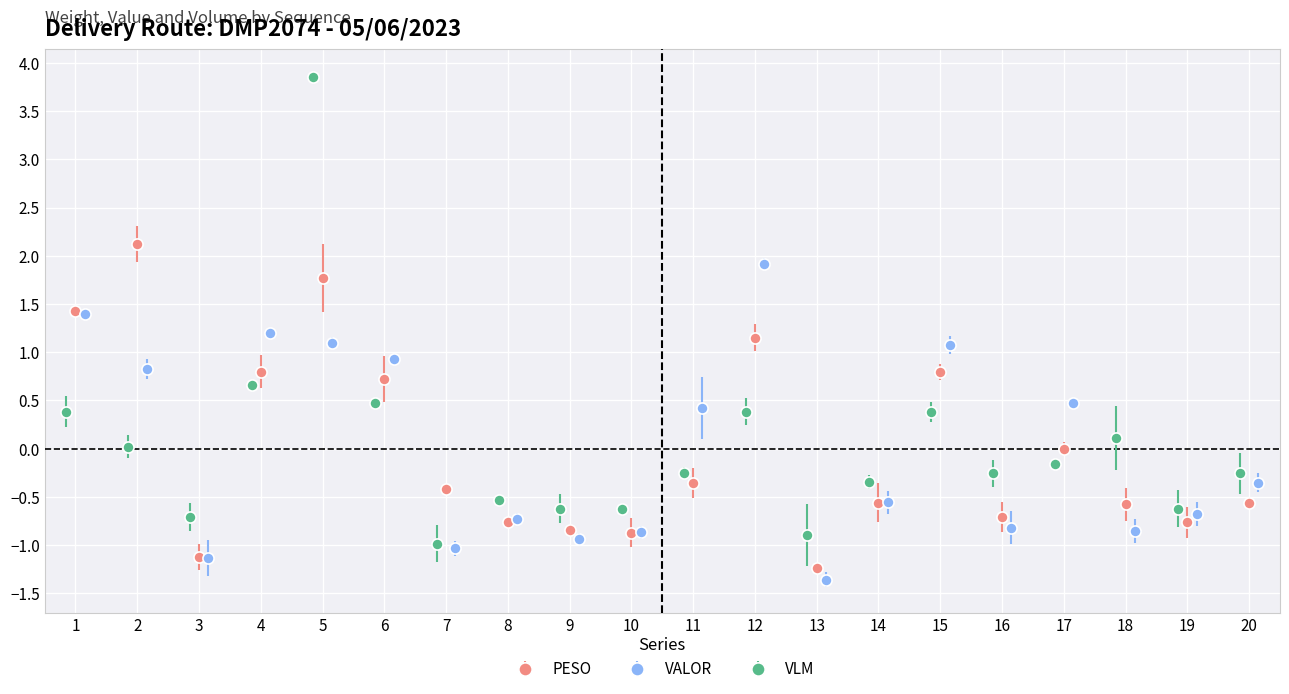

What is the smallest value displayed?

-1.4